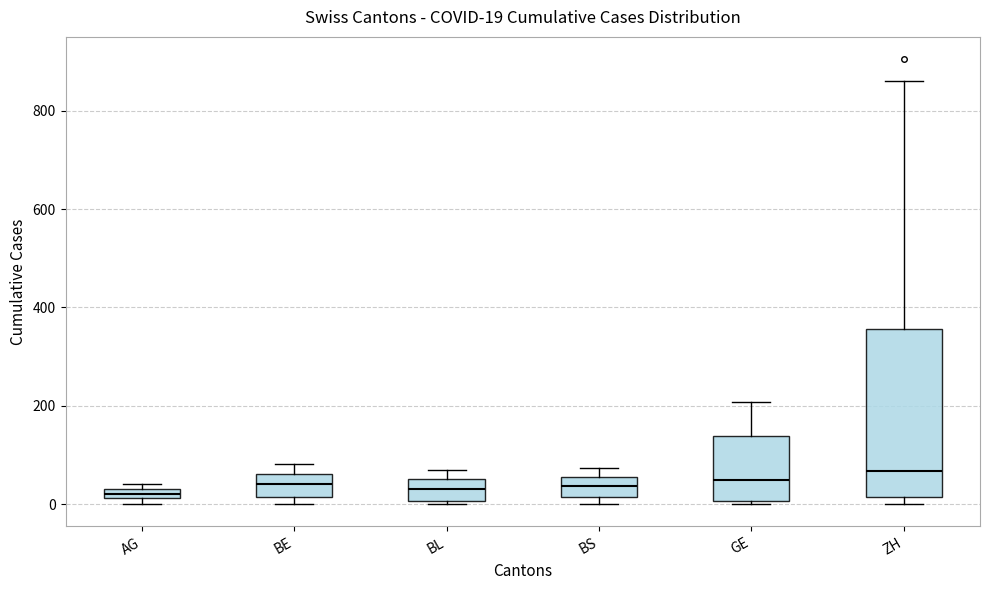

Which box is the tallest, from its lower edge to its upper edge?

ZH